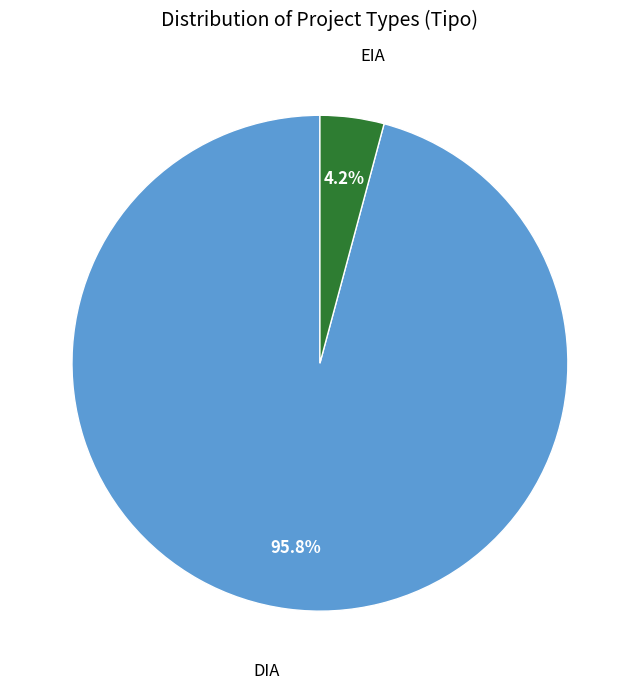

Is there any slice that represents more than half of the pie?

Yes